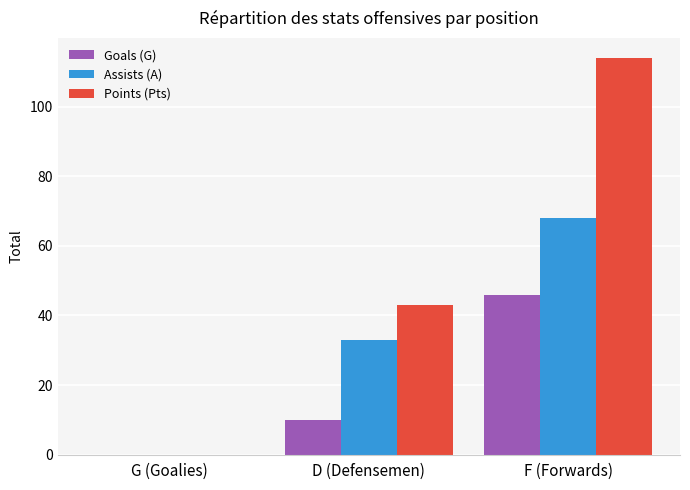

Reading left to right, transcribe all the data shown in this chart.

Goals (G): G (Goalies)=0	D (Defensemen)=10	F (Forwards)=46
Assists (A): G (Goalies)=0	D (Defensemen)=33	F (Forwards)=68
Points (Pts): G (Goalies)=0	D (Defensemen)=43	F (Forwards)=114